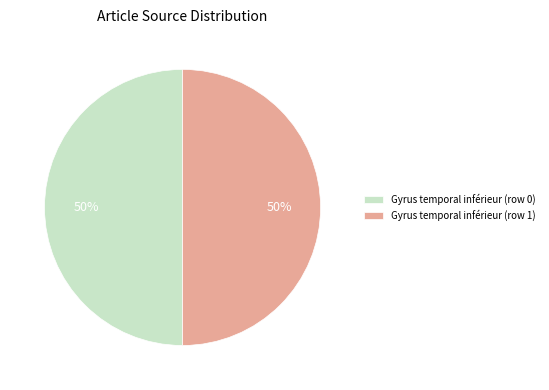

How many segments does this pie chart have?

2